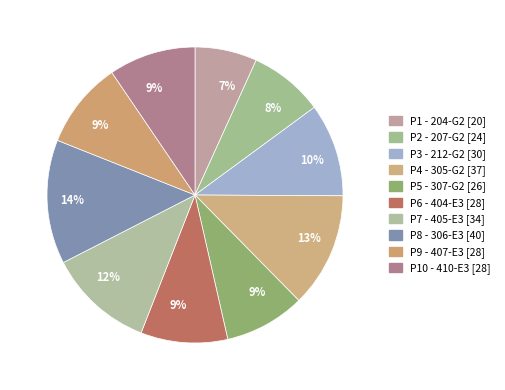

How many segments does this pie chart have?

10